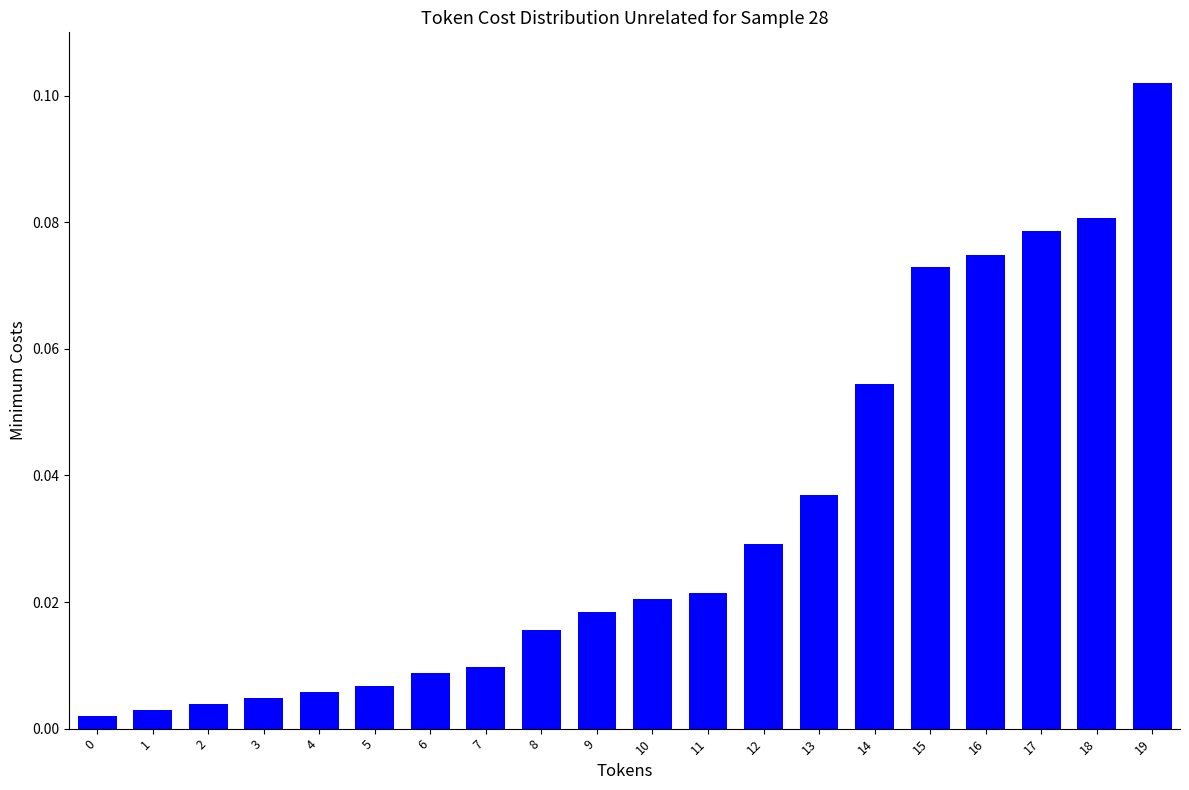

At which category does the chart reach its peak across all series?

19